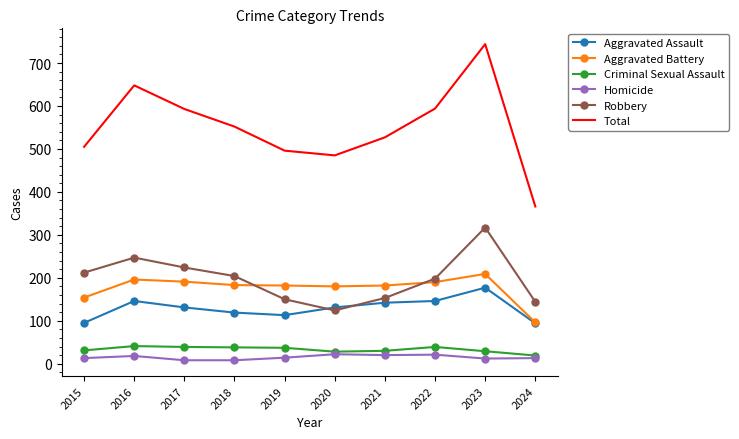

Which series changed the most between 2021 and 2022?

Total